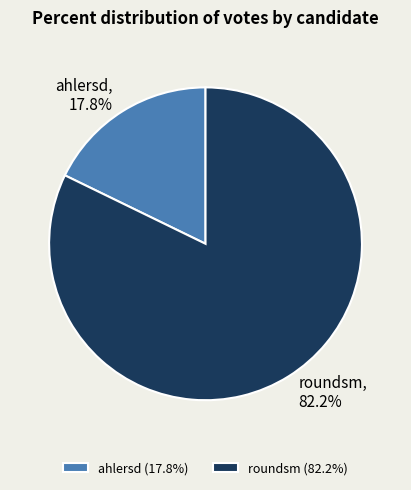

Which slice is the smallest?

ahlersd